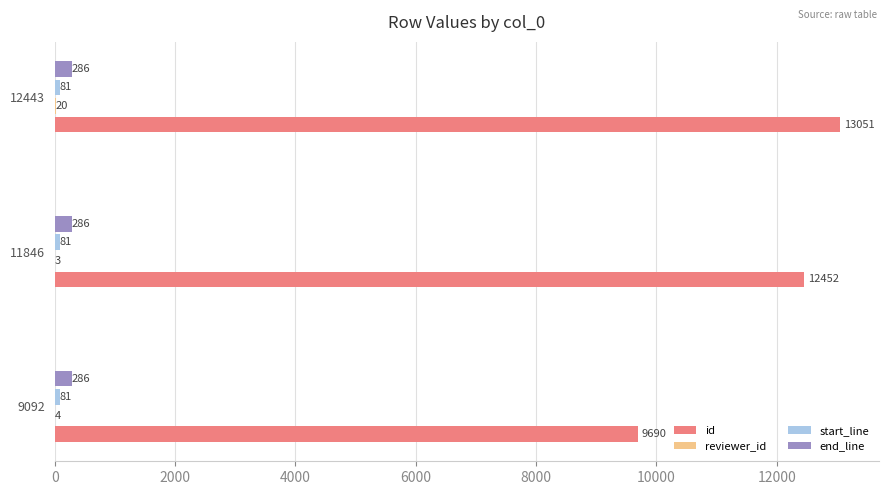

At which category is the sum across all series the highest?

12443